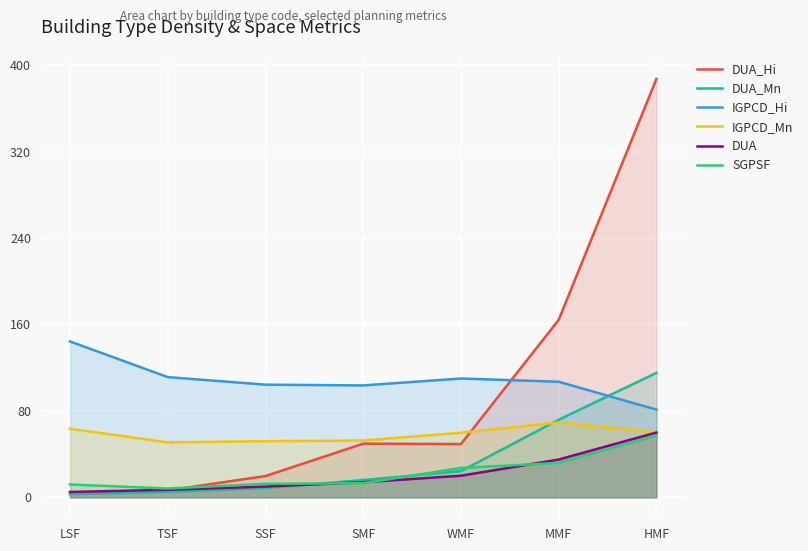

Which has a higher value, MMF or WMF?

MMF